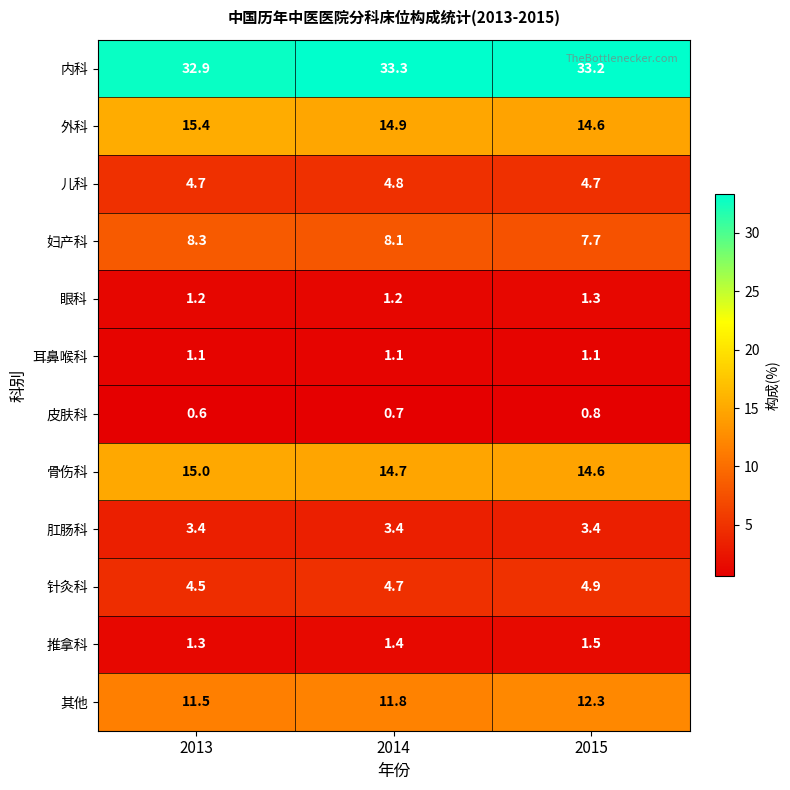

The value of 外科 at 2015 is 14.6. True or false?

True